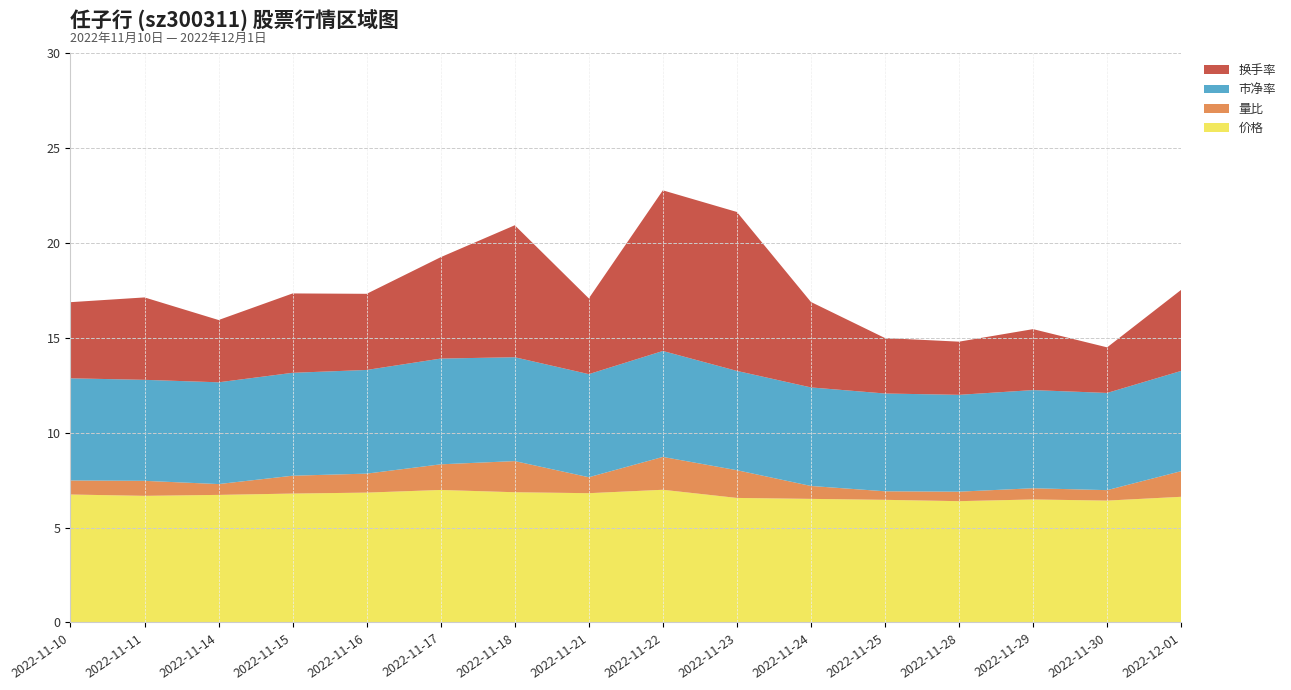

Reading right to left, extract all data points from this chart.

价格: 6.6	6.4	6.5	6.4	6.5	6.5	6.6	7.0	6.8	6.9	7.0	6.8	6.8	6.7	6.7	6.7
量比: 1.4	0.6	0.6	0.5	0.5	0.7	1.5	1.7	0.8	1.6	1.4	1.0	0.9	0.6	0.8	0.7
市净率: 5.3	5.1	5.2	5.1	5.2	5.2	5.2	5.6	5.4	5.5	5.6	5.5	5.4	5.4	5.3	5.4
换手率: 4.3	2.4	3.2	2.8	2.9	4.5	8.4	8.5	4.0	7.0	5.3	4.0	4.2	3.3	4.3	4.0